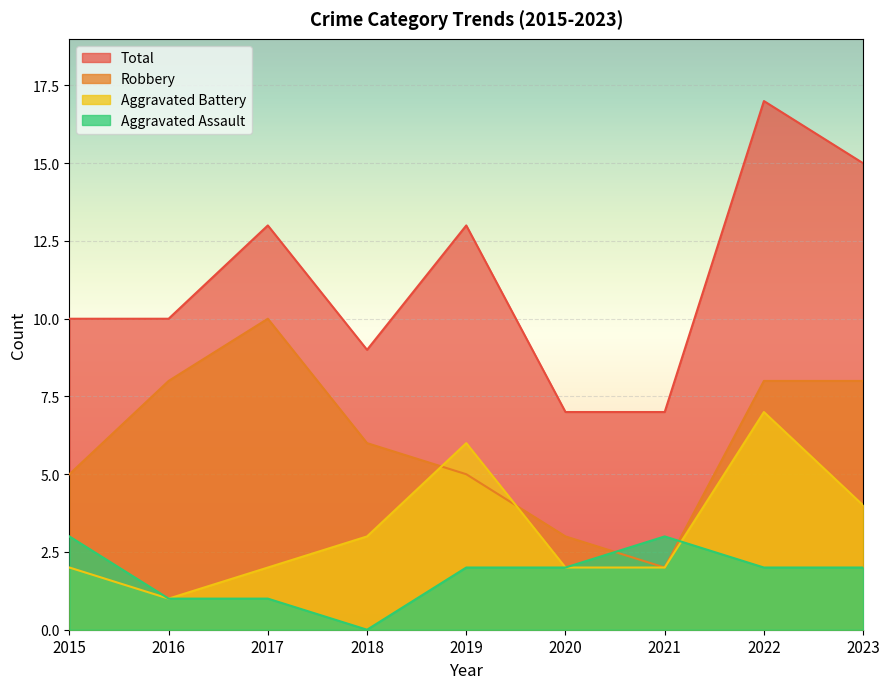

What is the value of the Robbery point at the 2nd from the left?

8